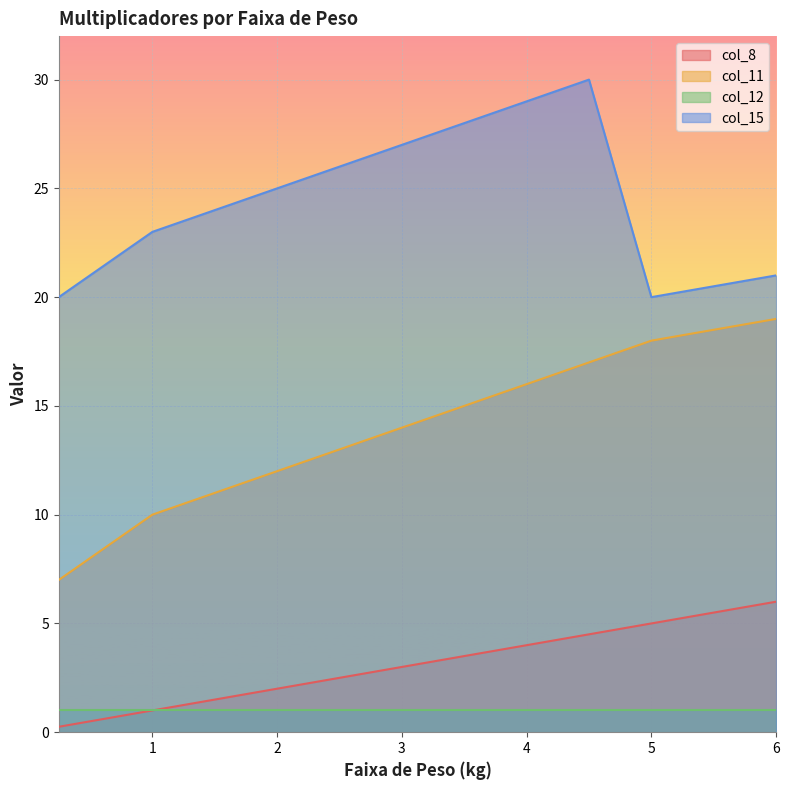

True or false: col_15 and col_8 intersect in this chart.

False